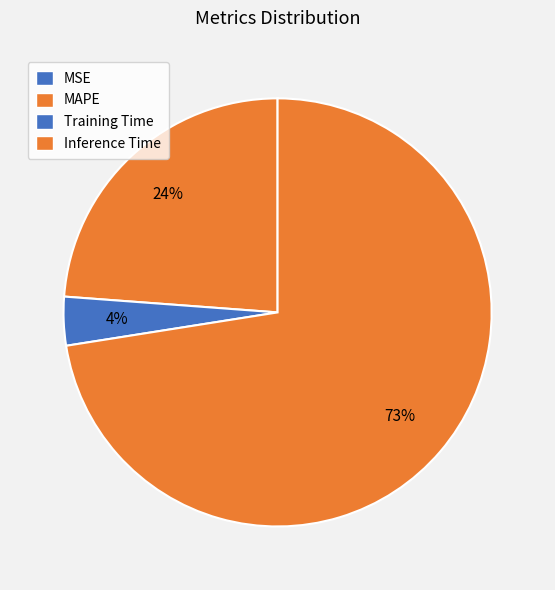

Which category accounts for the majority?

Inference Time